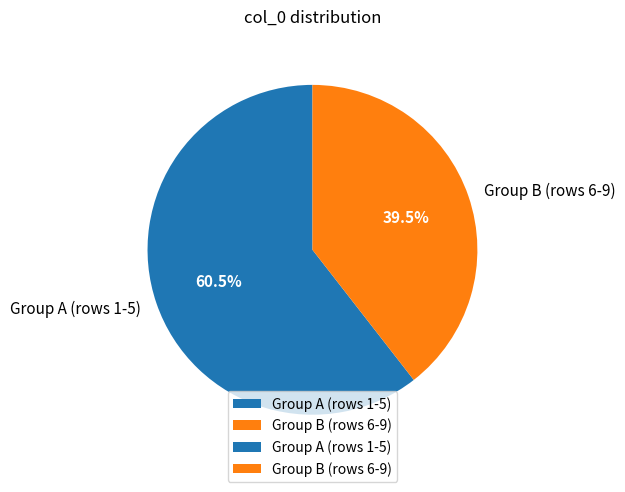

Count the number of slices in the pie.

2